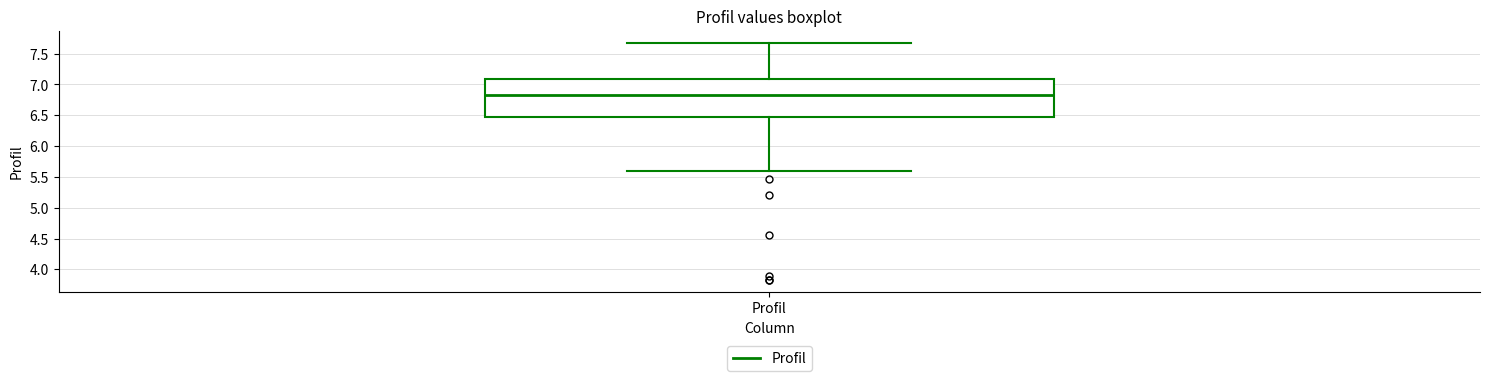

Where does the upper whisker of the box for Profil end on the y-axis? The values are not printed on the chart, so give them approximately, as read against the axis.

7.70